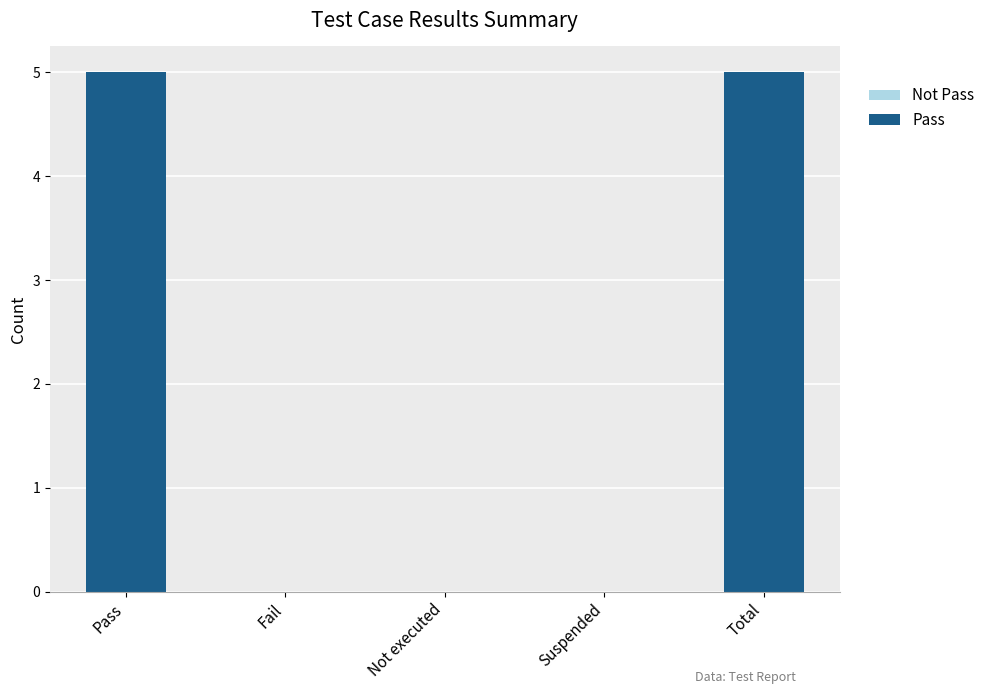

Read the value at Total.

5